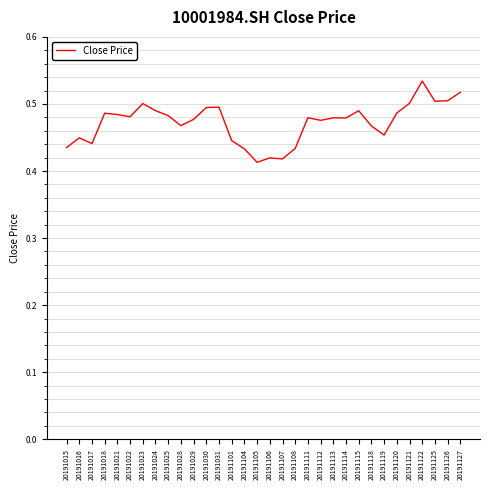

Which label corresponds to the largest value in the chart?

20191122